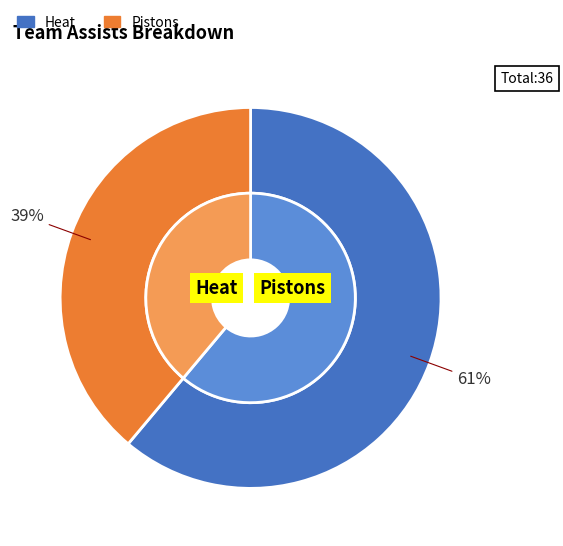

What percentage is NOT represented by Pistons?

61.1%